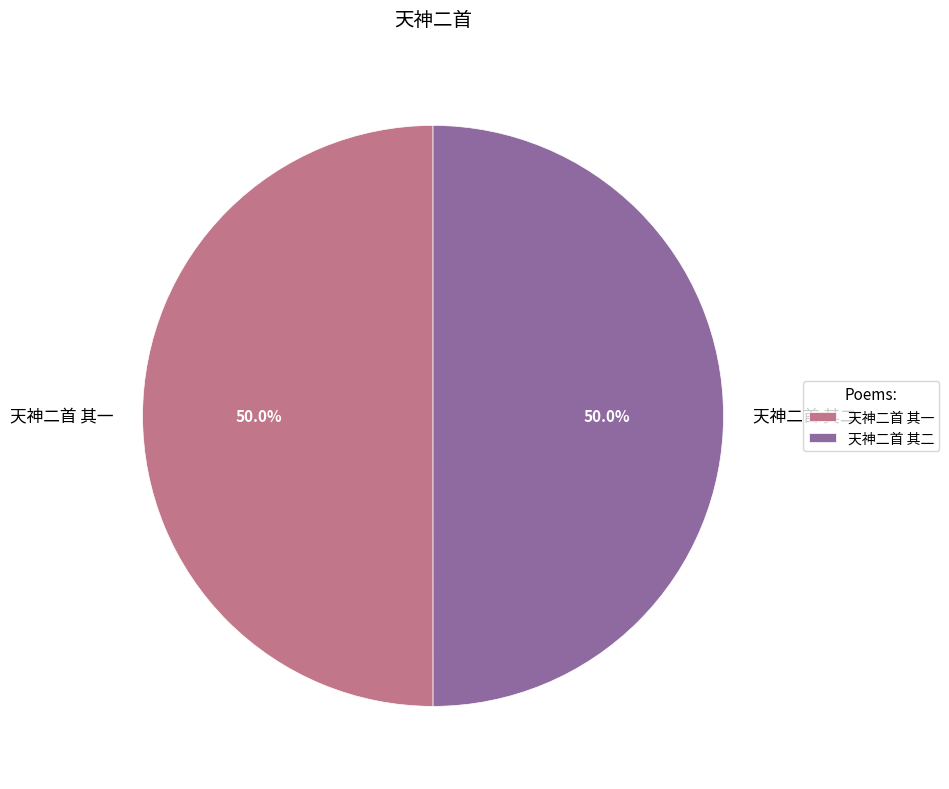

True or false: 天神二首 其二 accounts for 50% of the total.

True